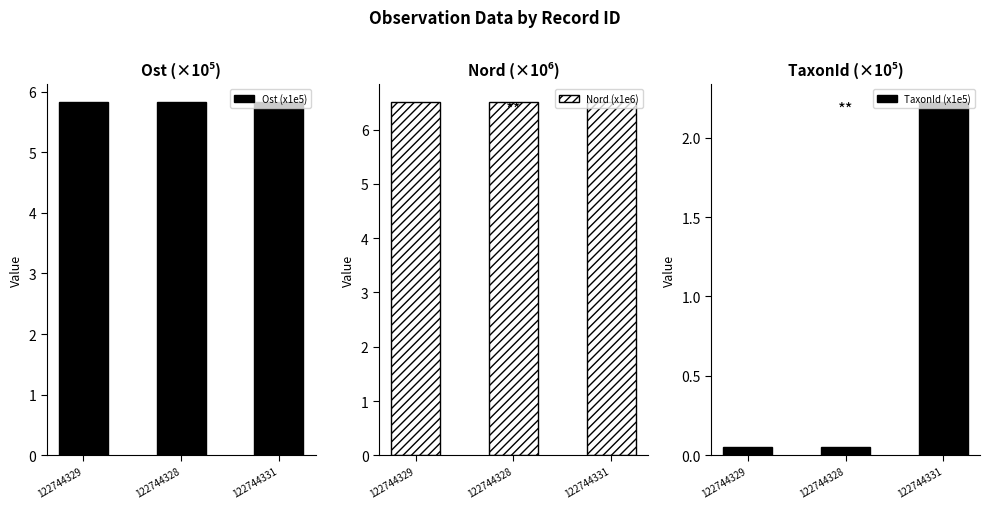

Reading right to left, extract all data points from this chart.

Ost (x1e5): 122744331=5.8	122744328=5.8	122744329=5.8
Nord (x1e6): 122744331=6.5	122744328=6.5	122744329=6.5
TaxonId (x1e5): 122744331=2.2	122744328=0.1	122744329=0.1